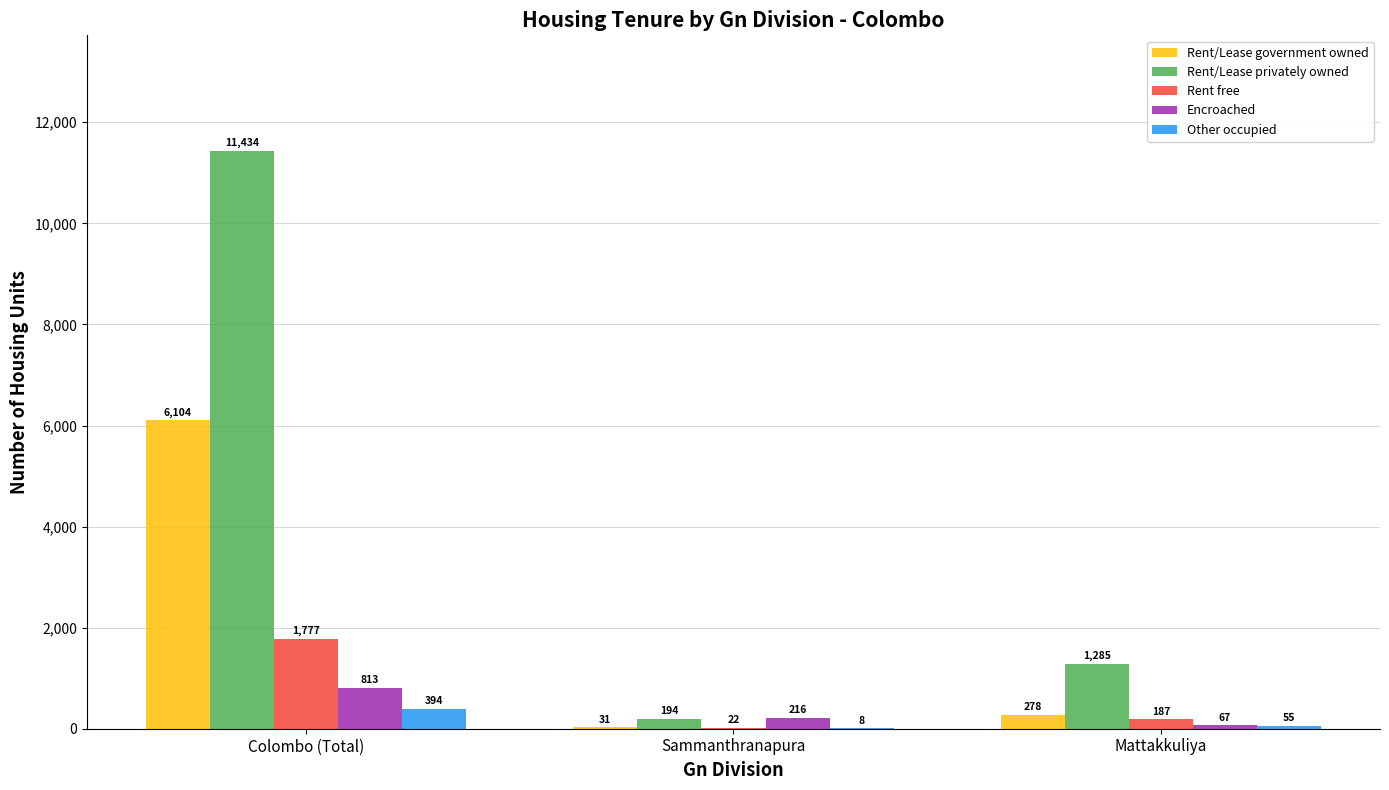

Between Sammanthranapura and Mattakkuliya, which series saw the biggest shift?

Rent/Lease privately owned